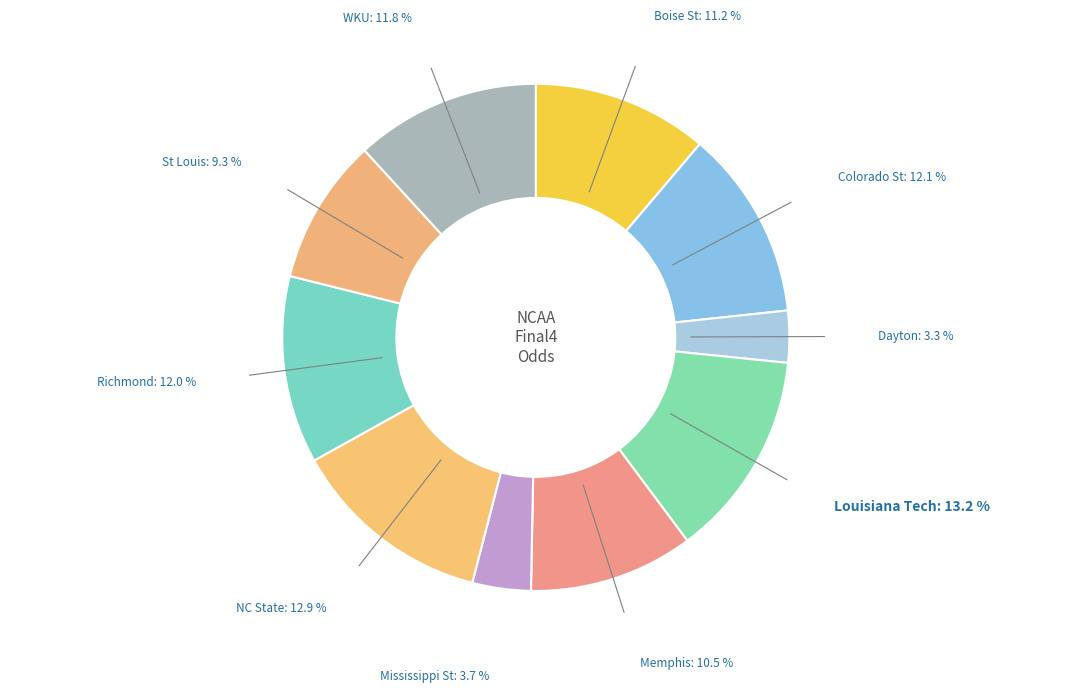

True or false: Memphis accounts for 10% of the total.

True